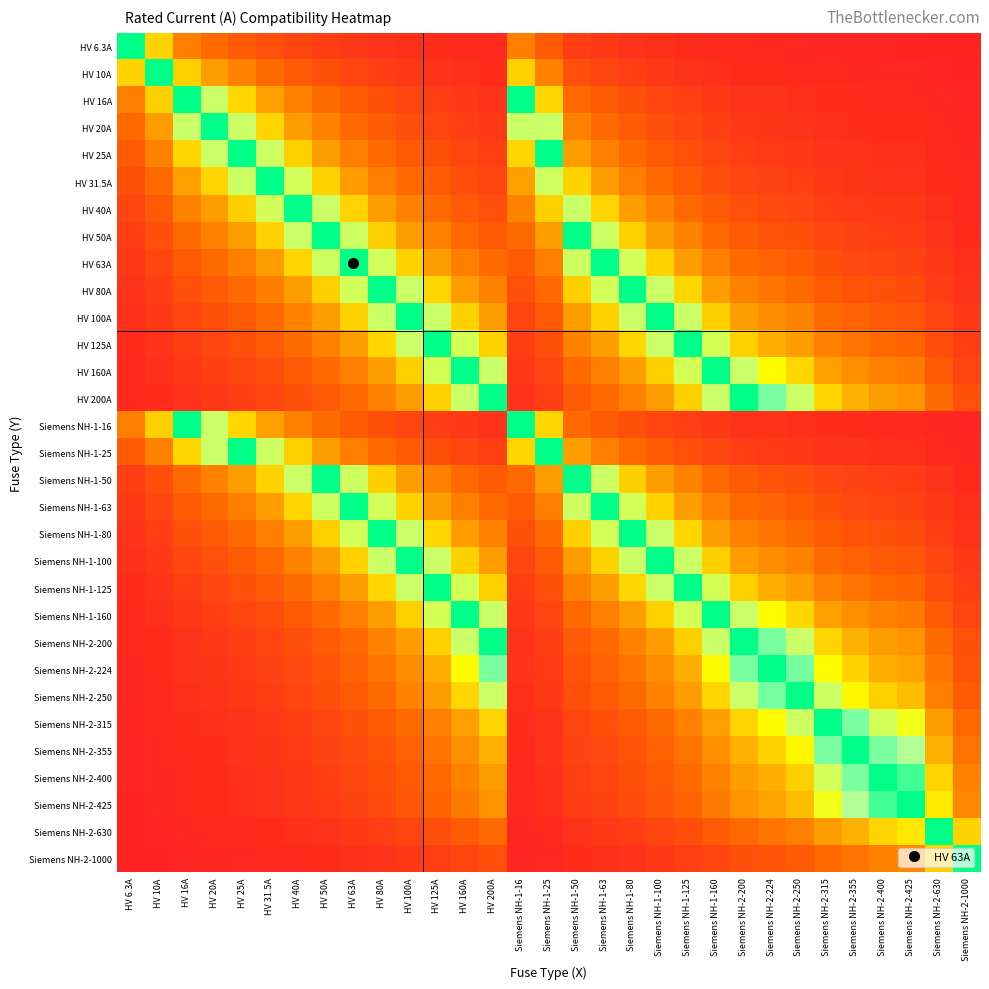

What is the total value across all series at HV 160A?

13.5